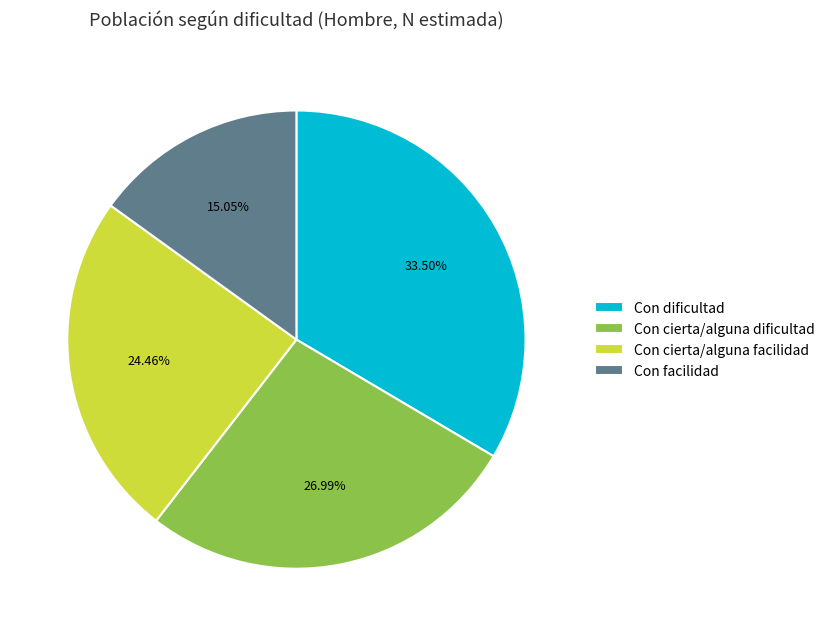

Between Con cierta/alguna facilidad and Con dificultad, which is larger?

Con dificultad